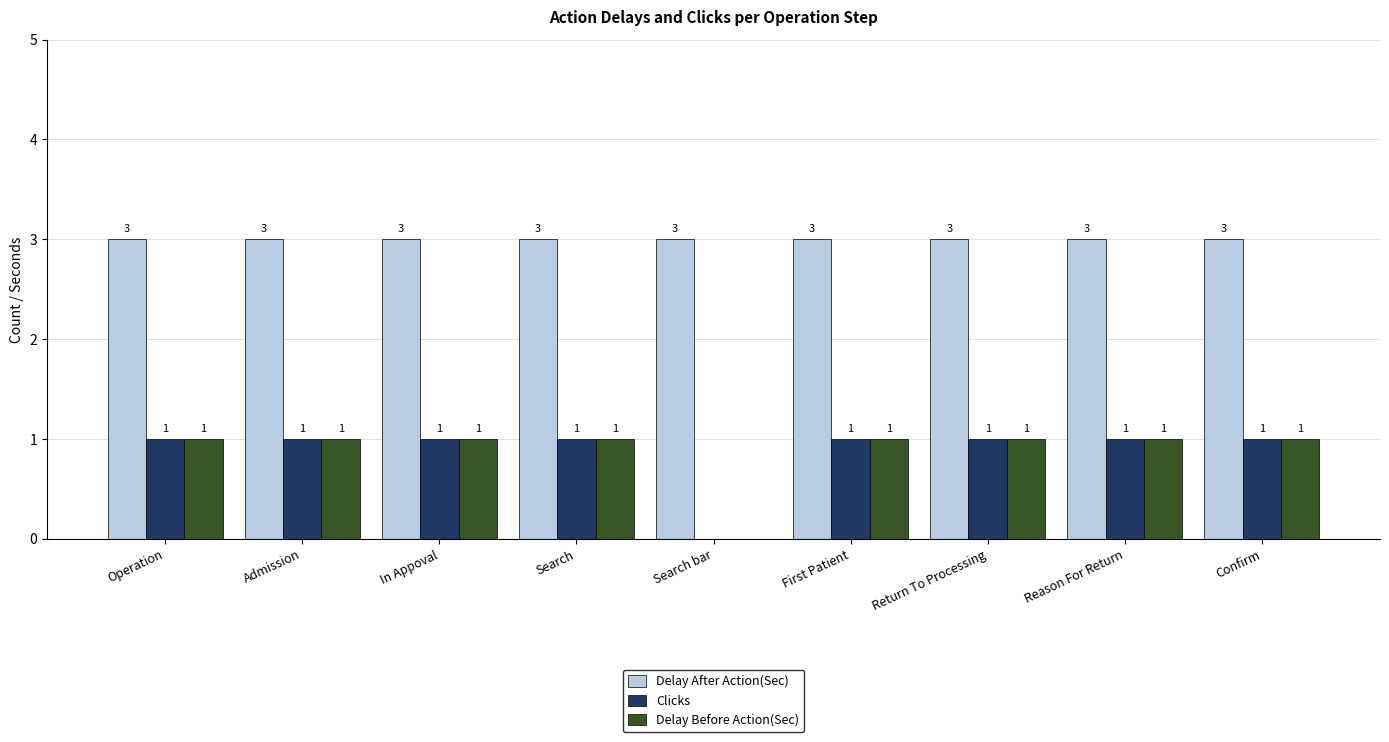

At which label is Delay Before Action(Sec) closest to 0?

Search bar